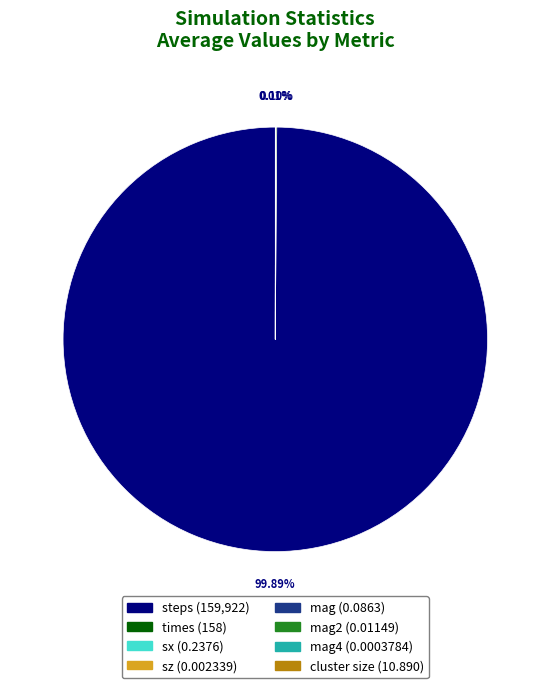

Is there a majority slice in this chart?

Yes